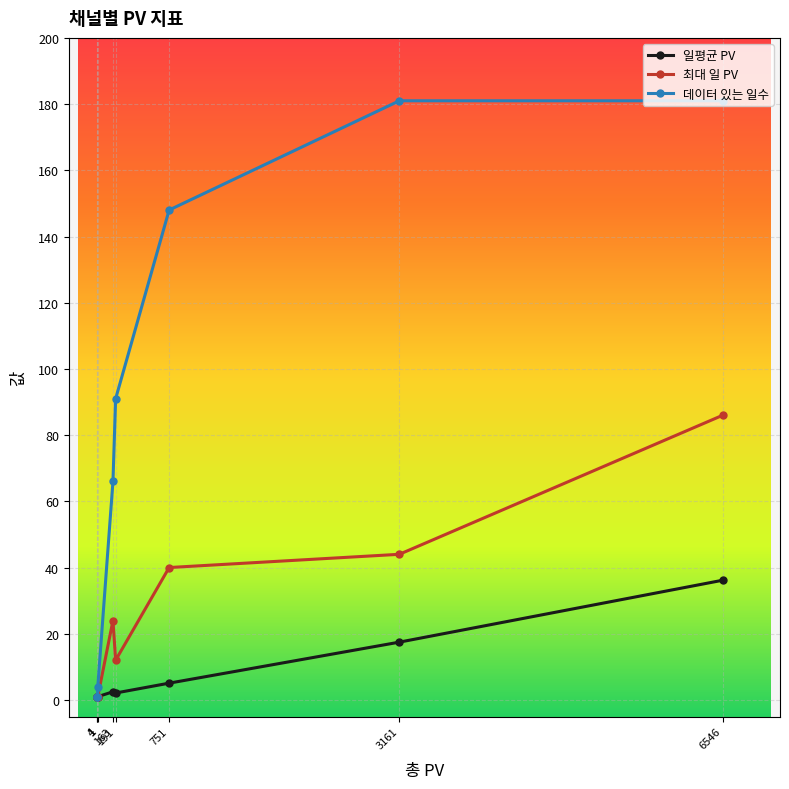

Rank the categories by 데이터 있는 일수 value from lowest to highest.

1, 1, 4, 163, 191, 751, 3161, 6546